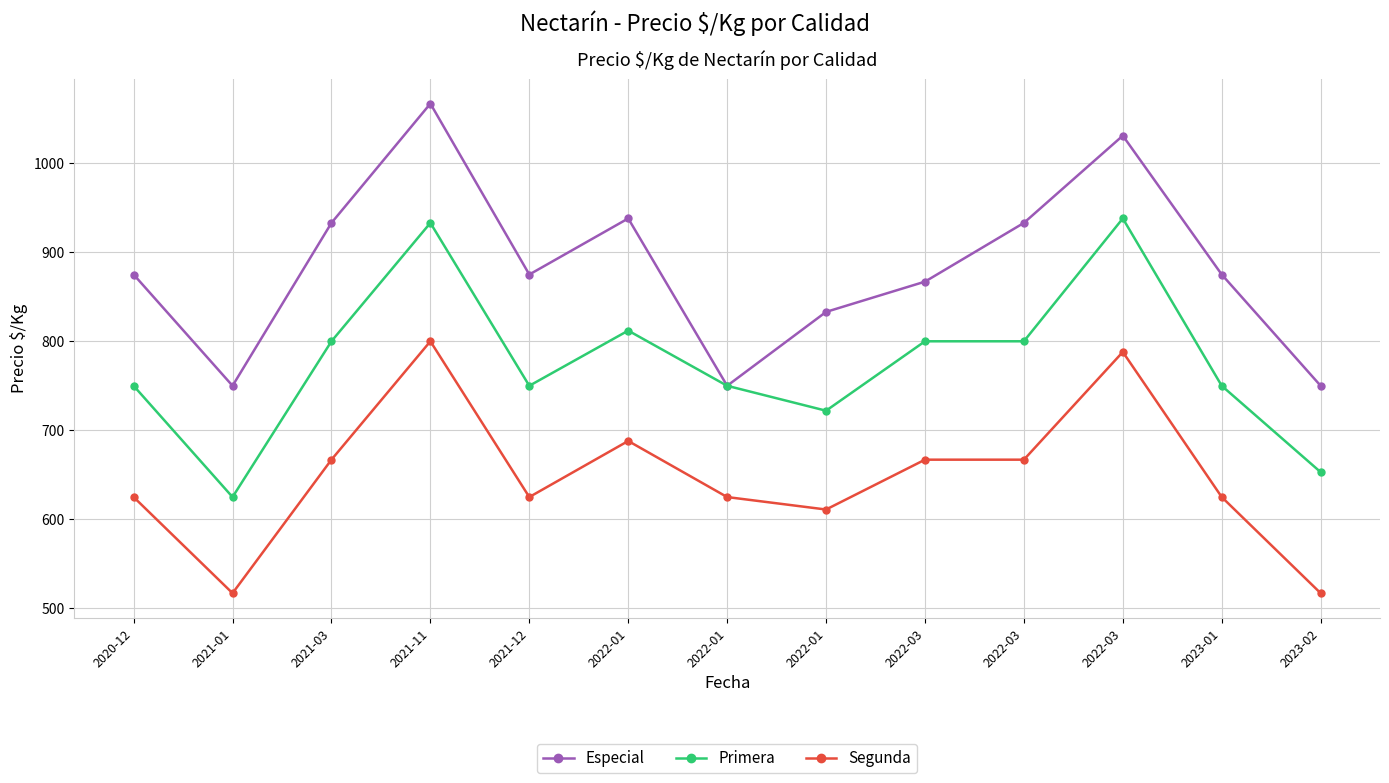

What are all the series names shown in the legend?

Especial, Primera, Segunda